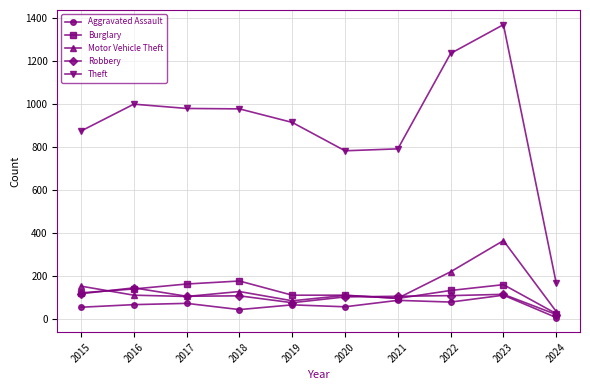

True or false: Theft and Motor Vehicle Theft intersect in this chart.

False